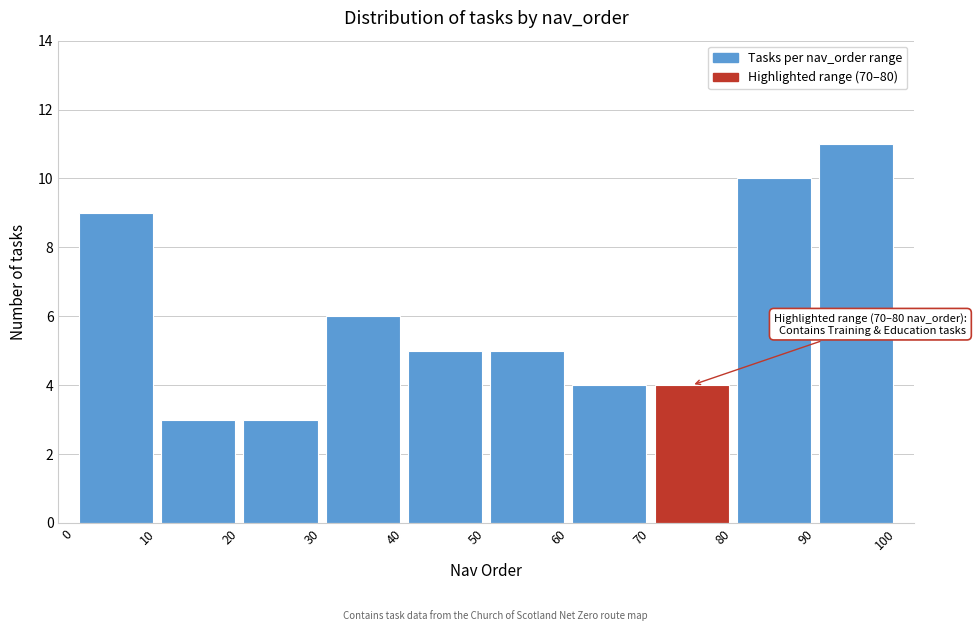

Which range on the x-axis has the tallest bar?

90 to 100